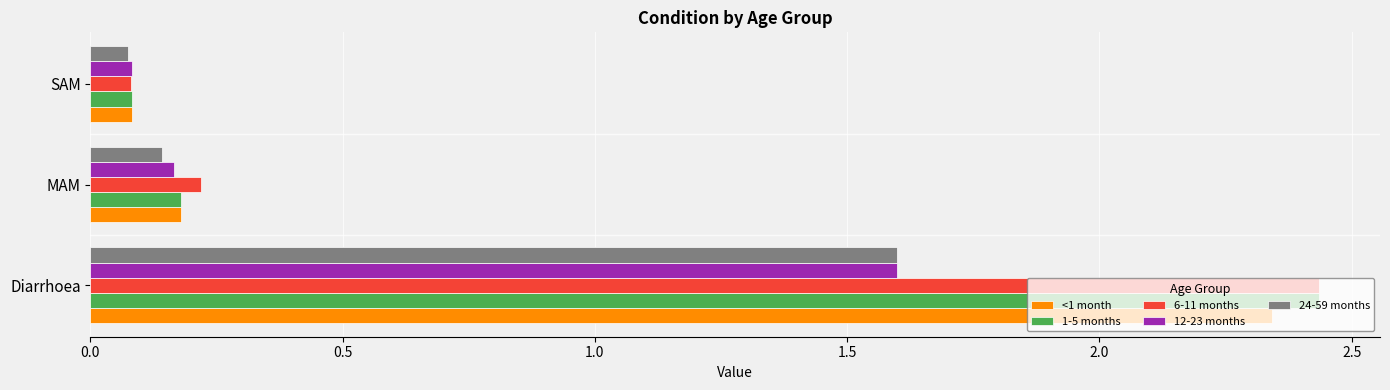

Which series changed the most between Diarrhoea and SAM?

6-11 months